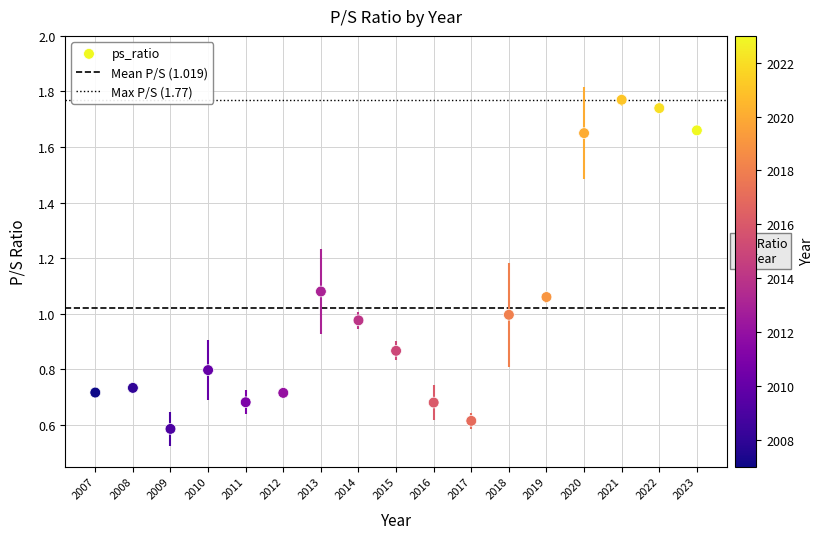

What is the range of Y values (max minus min)?

1.2